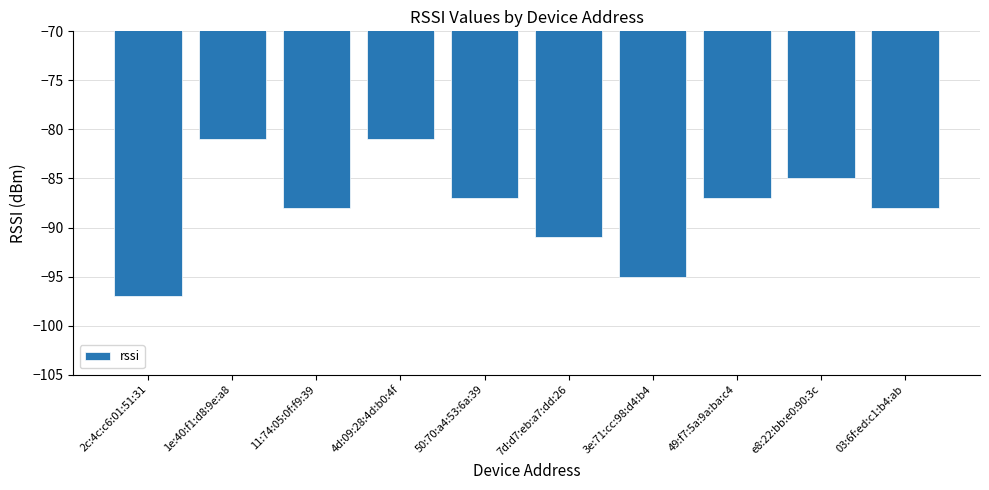

What is the label of the 5th bar from the right?

7d:d7:eb:a7:dd:26